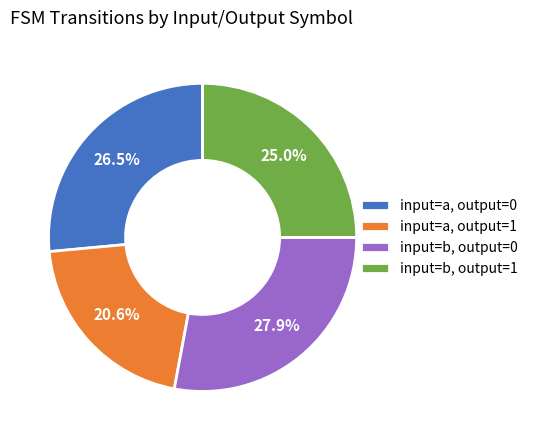

Which category has the smallest portion of the pie?

input=a, output=1